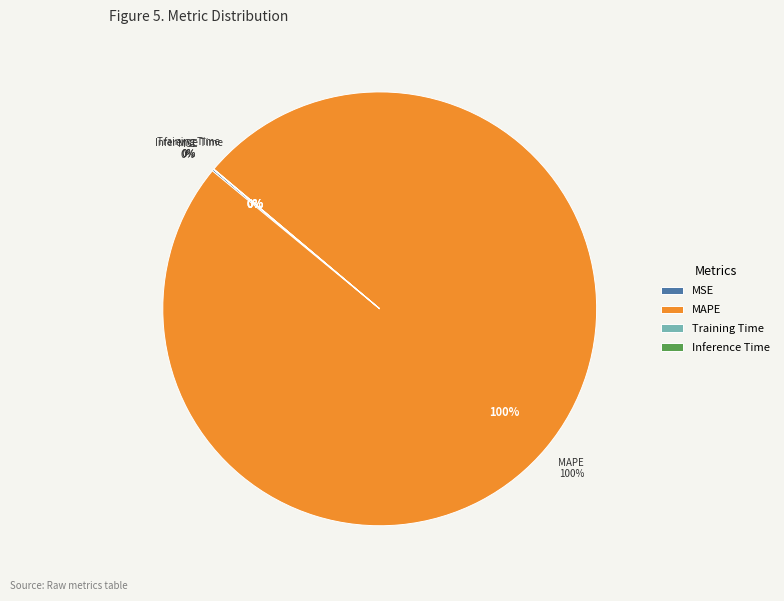

What percentage is NOT represented by Inference Time?

100.0%